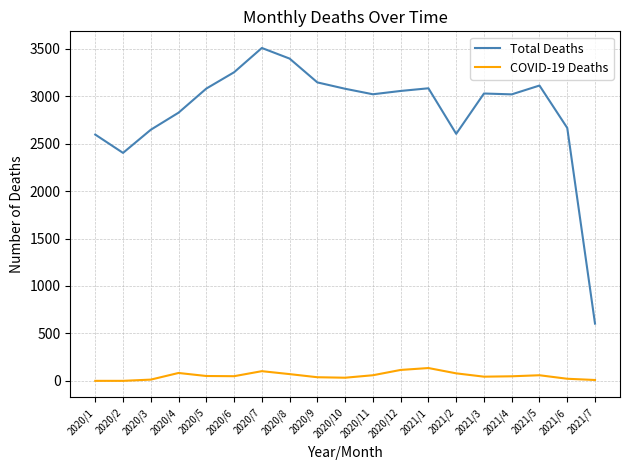

At 2021/4, list the series in order from smallest to largest.

COVID-19 Deaths, Total Deaths